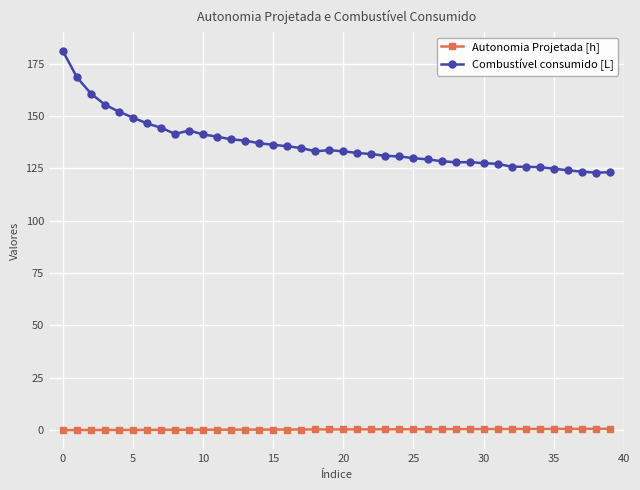

Is this an area chart (filled region under the line)?

No